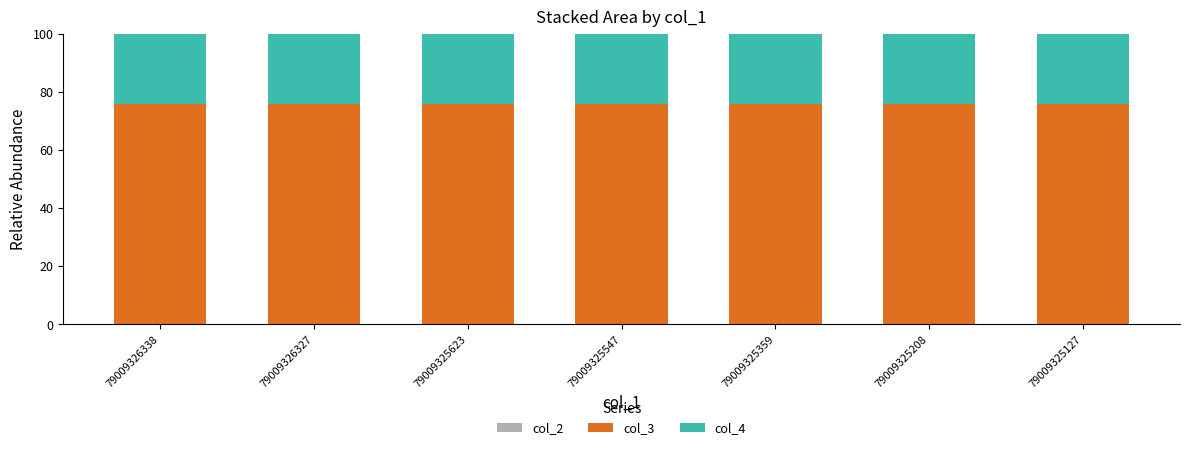

Does the chart contain stacked bars?

Yes